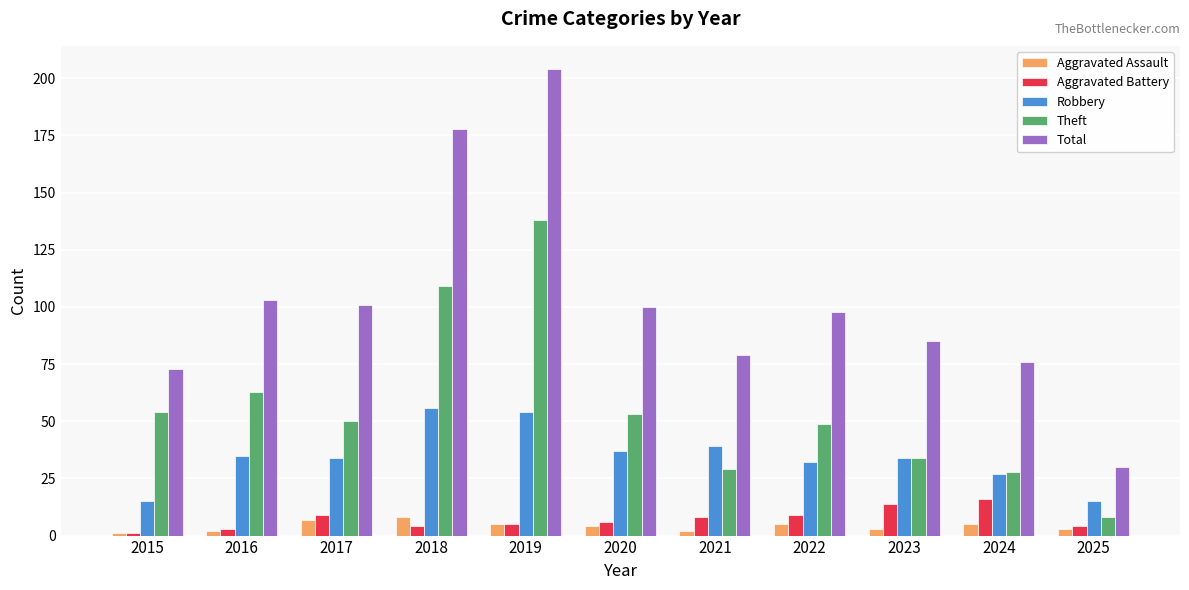

What are all the series names shown in the legend?

Aggravated Assault, Aggravated Battery, Robbery, Theft, Total